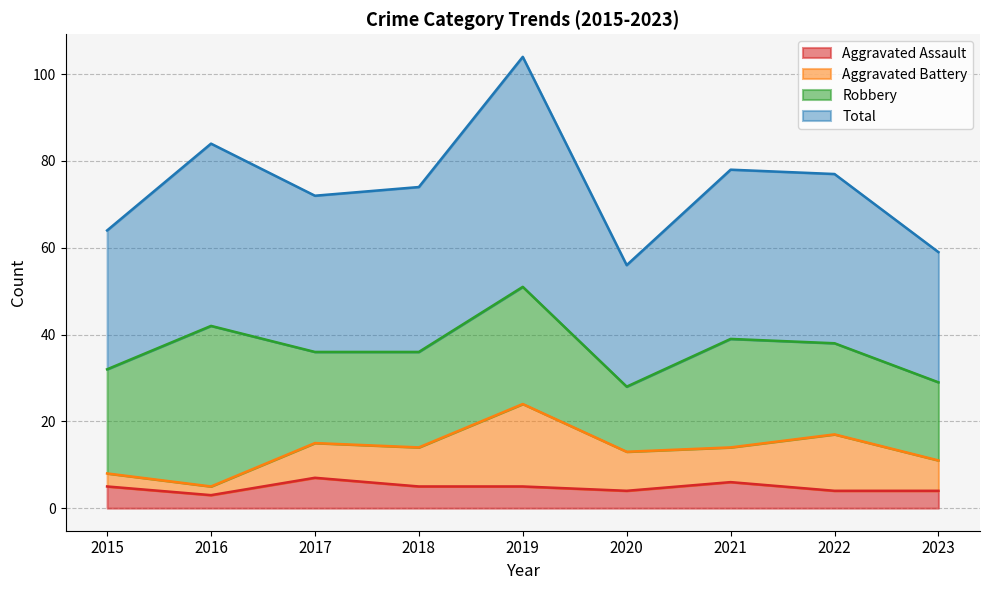

What is the lowest value of the Aggravated Assault series?

3